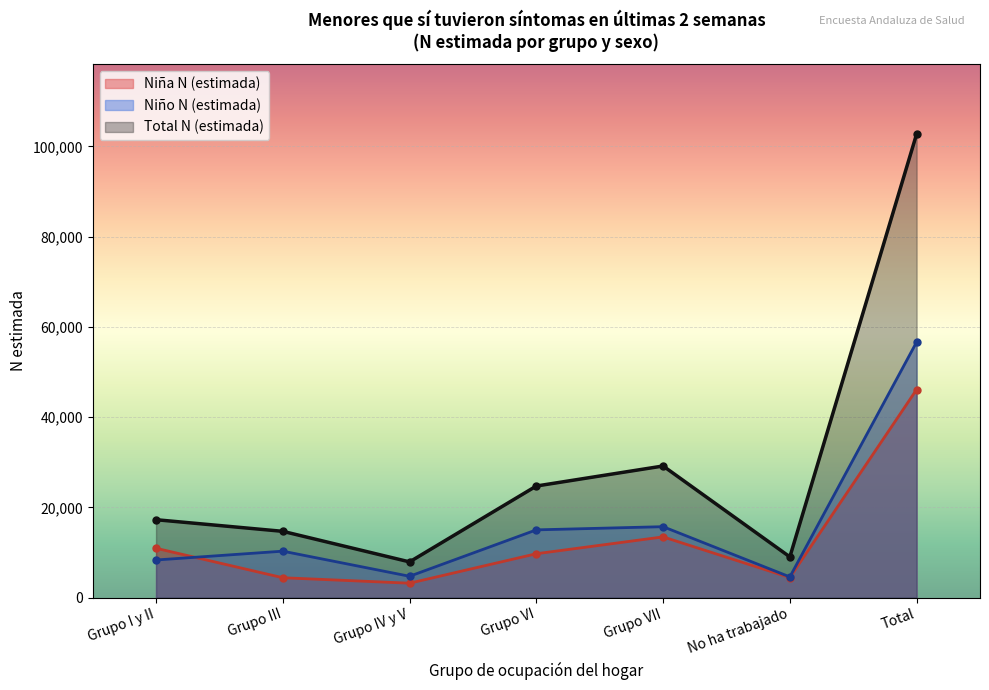

At which label does Niño N (estimada) reach its minimum?

No ha trabajado